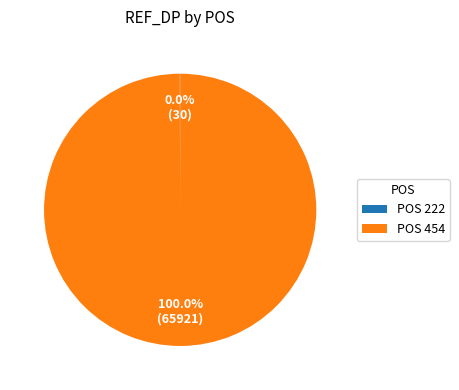

Does POS 454 represent more than half of the total?

Yes